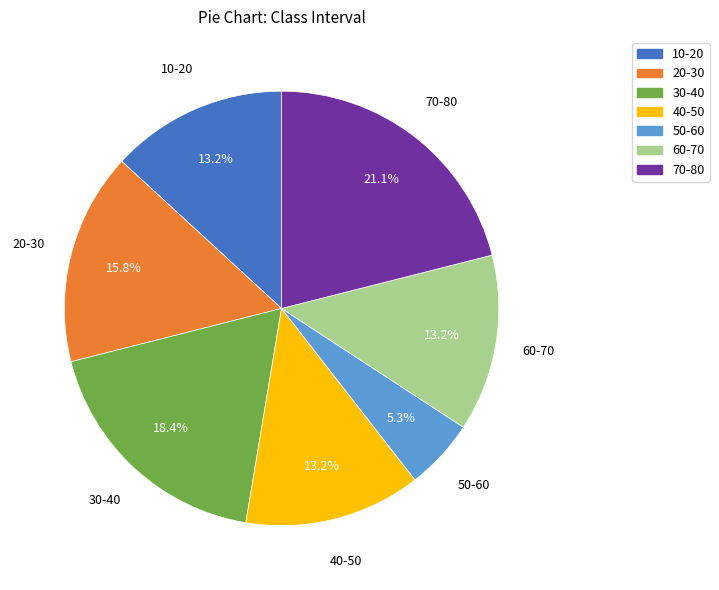

Between 60-70 and 70-80, which is larger?

70-80